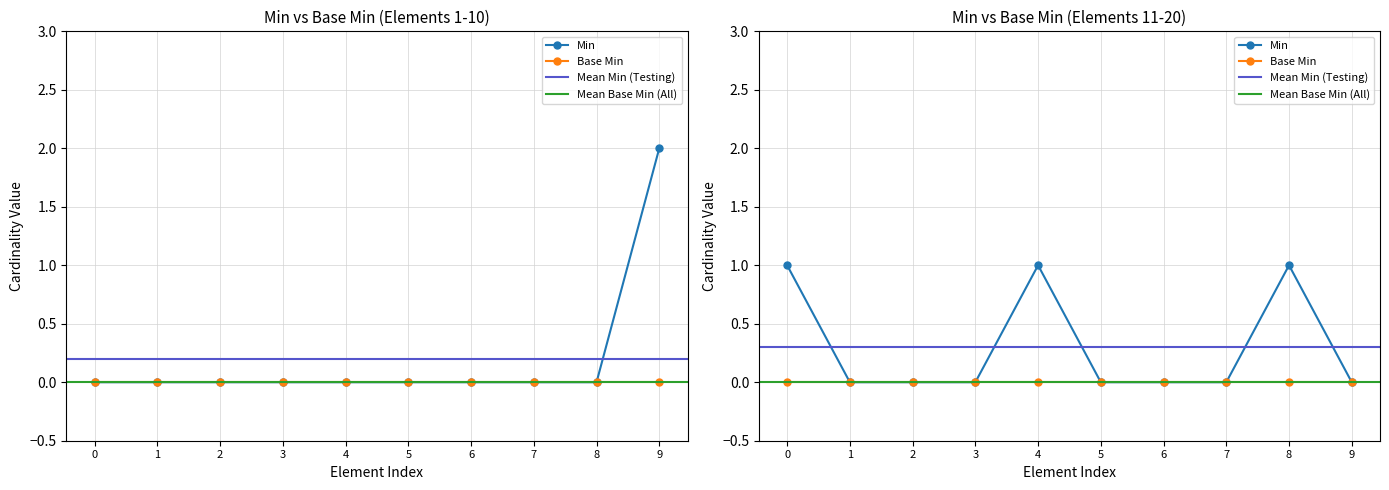

Reading left to right, transcribe all the data shown in this chart.

Min: MedicationRequest=0	MedicationRequest.id=0	MedicationRequest.meta=0	MedicationRequest.implicitRules=0	MedicationRequest.language=0	MedicationRequest.text=0	MedicationRequest.contained=0	MedicationRequest.extension=0	MedicationRequest.modifierExtension=0	MedicationRequest.identifier=2	MedicationRequest.identifier:rpNumber=1	MedicationRequest.identifier:rpNumber.id=0	MedicationRequest.identifier:rpNumber.extension=0	MedicationRequest.identifier:rpNumber.use=0	MedicationRequest.identifier:rpNumber.system=1	MedicationRequest.identifier:rpNumber.value=0	MedicationRequest.identifier:rpNumber.period=0	MedicationRequest.identifier:rpNumber.assigner=0	MedicationRequest.identifier:orderInRp=1	MedicationRequest.identifier:orderInRp.id=0
Base Min: MedicationRequest=0	MedicationRequest.id=0	MedicationRequest.meta=0	MedicationRequest.implicitRules=0	MedicationRequest.language=0	MedicationRequest.text=0	MedicationRequest.contained=0	MedicationRequest.extension=0	MedicationRequest.modifierExtension=0	MedicationRequest.identifier=0	MedicationRequest.identifier:rpNumber=0	MedicationRequest.identifier:rpNumber.id=0	MedicationRequest.identifier:rpNumber.extension=0	MedicationRequest.identifier:rpNumber.use=0	MedicationRequest.identifier:rpNumber.system=0	MedicationRequest.identifier:rpNumber.value=0	MedicationRequest.identifier:rpNumber.period=0	MedicationRequest.identifier:rpNumber.assigner=0	MedicationRequest.identifier:orderInRp=0	MedicationRequest.identifier:orderInRp.id=0